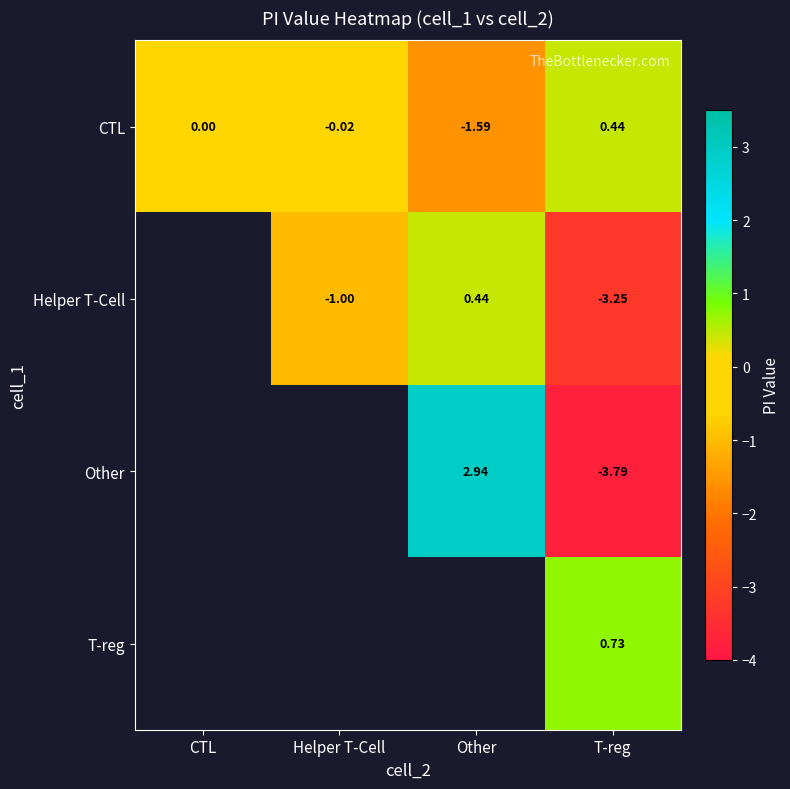

How many data points in CTL are less than 0?

2